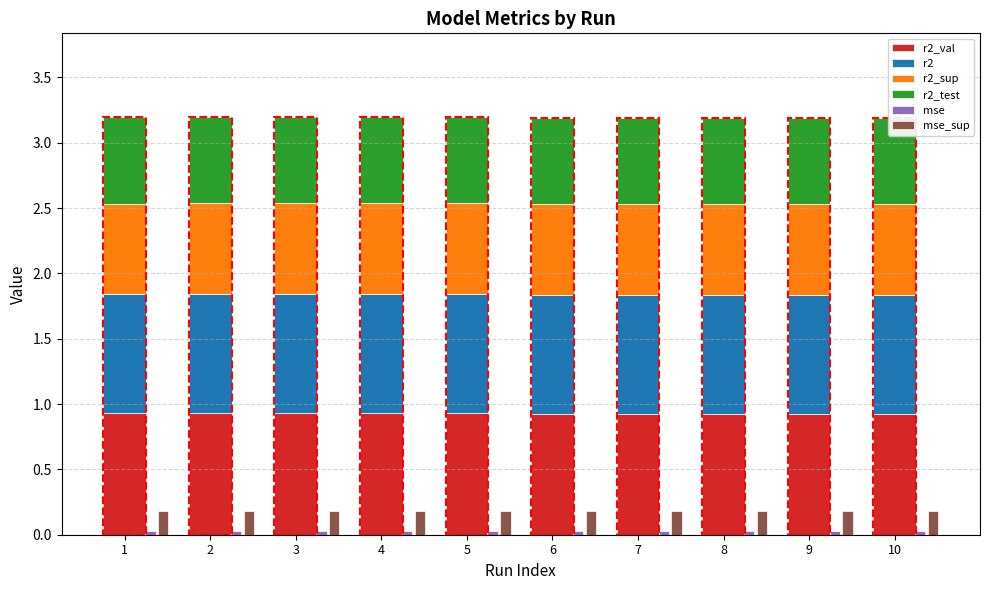

List the labels in order of mse_sup value, largest first.

10, 9, 8, 7, 6, 5, 4, 3, 2, 1